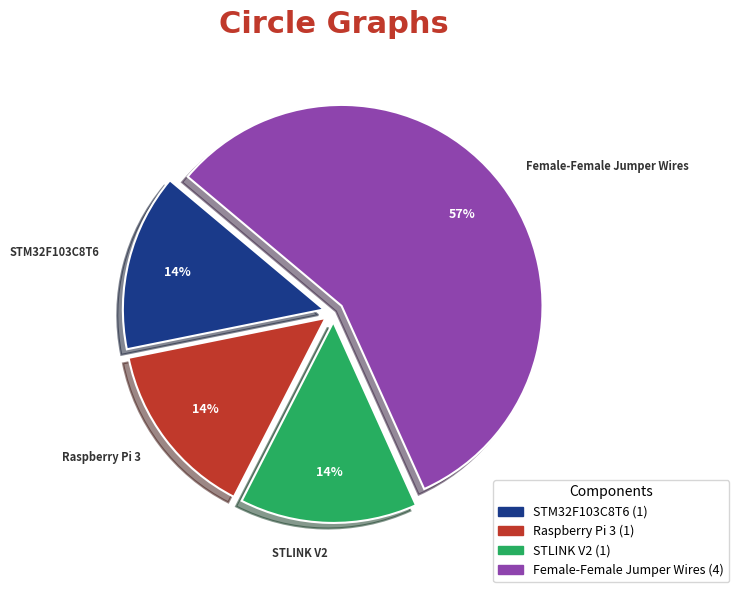

Is the sum of STM32F103C8T6 and Raspberry Pi 3 greater than half?

No